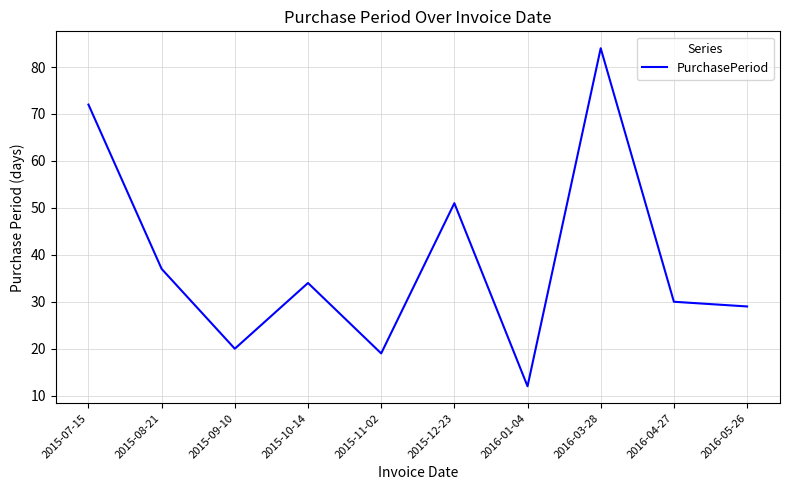

True or false: the data shows 37 at 2015-08-21.

True